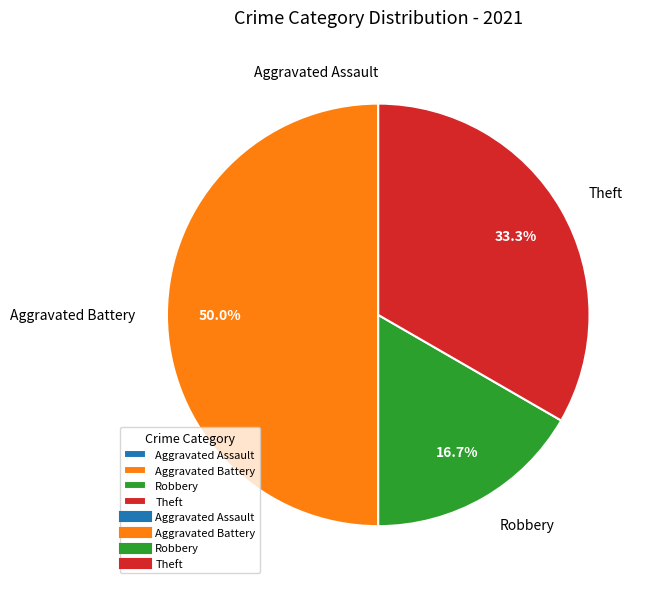

Which slice is the largest?

Aggravated Battery